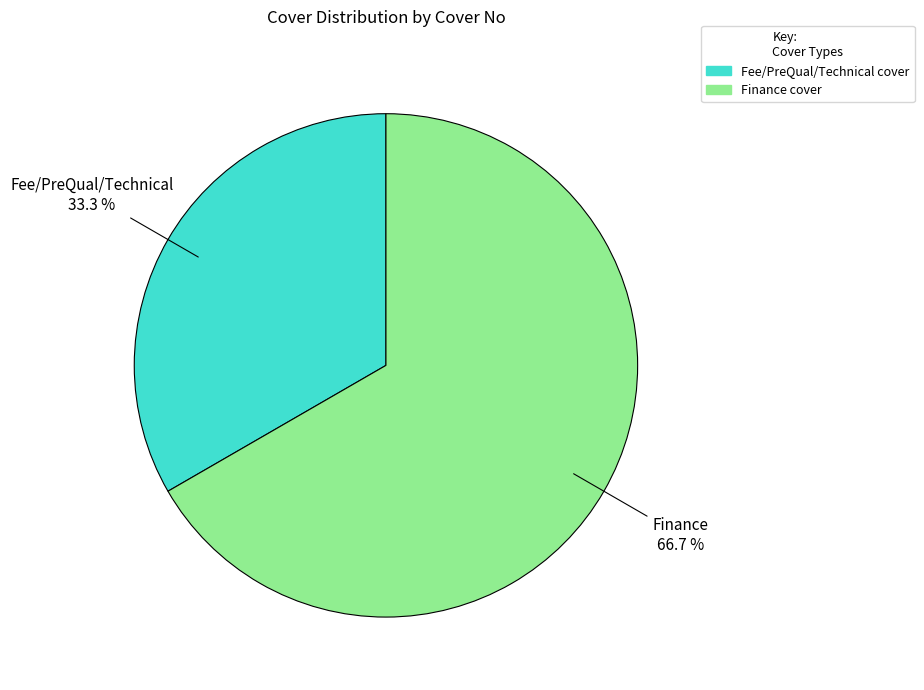

Is it true that Fee/PreQual/Technical is 28% of the pie?

False